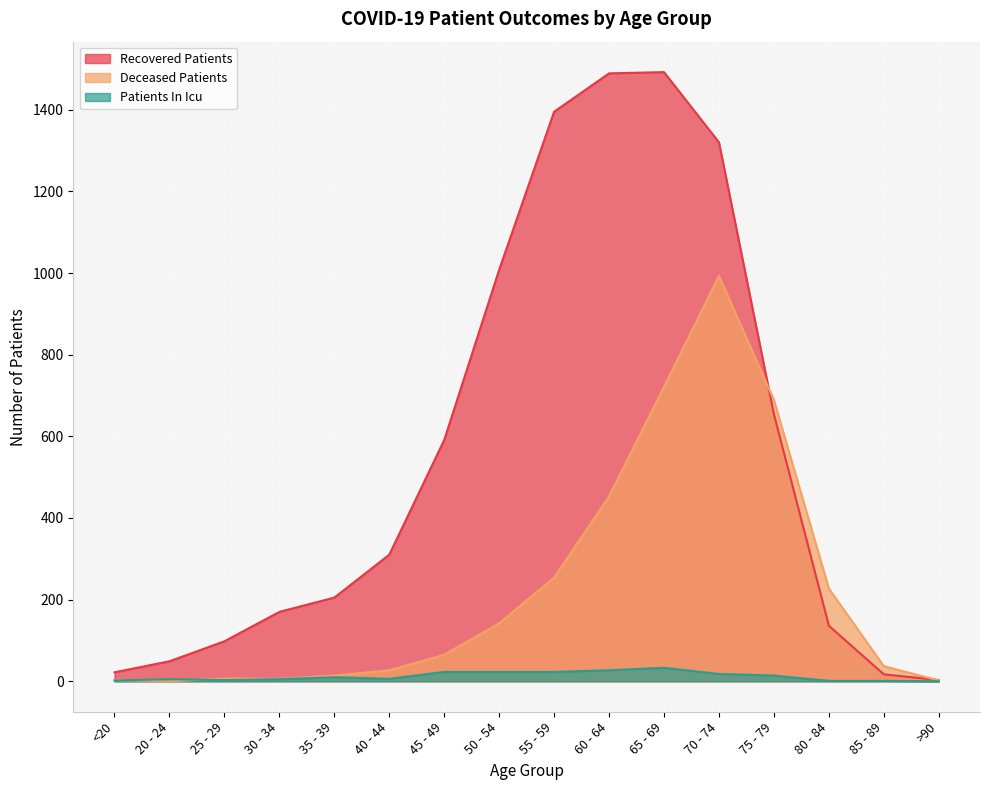

Which category has the lowest value in the patients_in_icu series?

>90